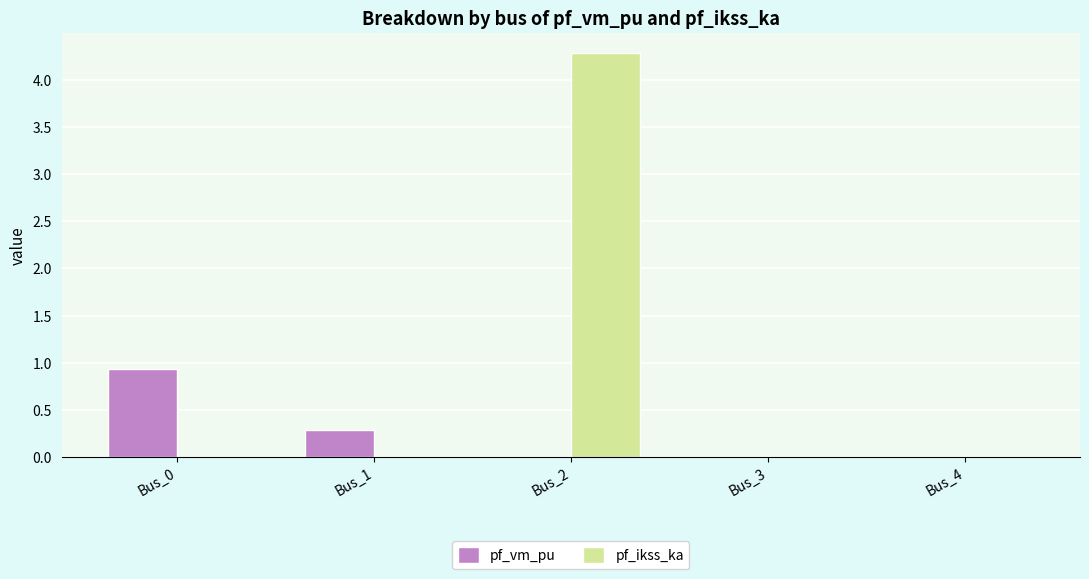

The pf_ikss_ka series shows -1.5 at Bus_0. True or false?

False